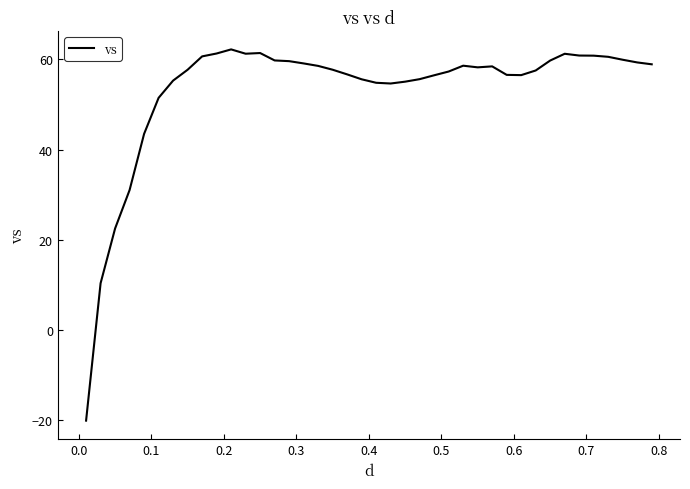

What is the smallest value displayed?

-20.1